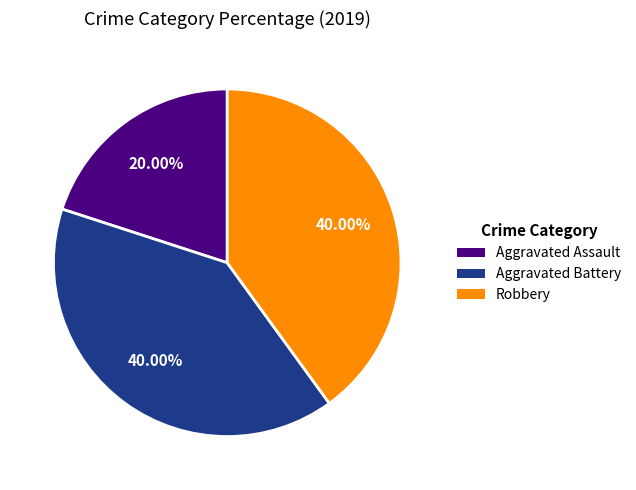

Does Aggravated Assault represent more than half of the total?

No